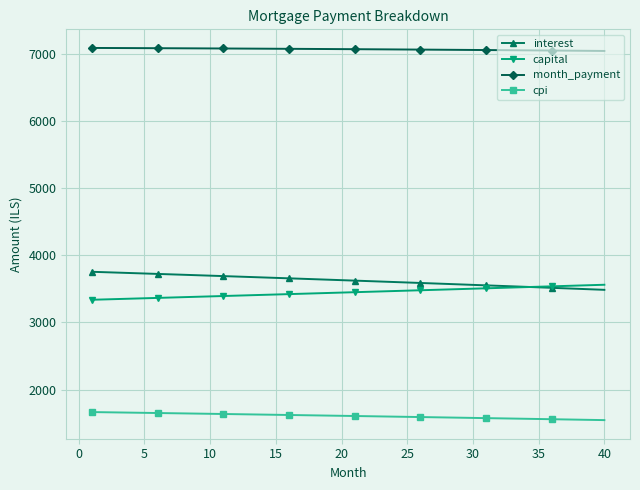

What is the value of the cpi point at the 31st from the left?

1573.6